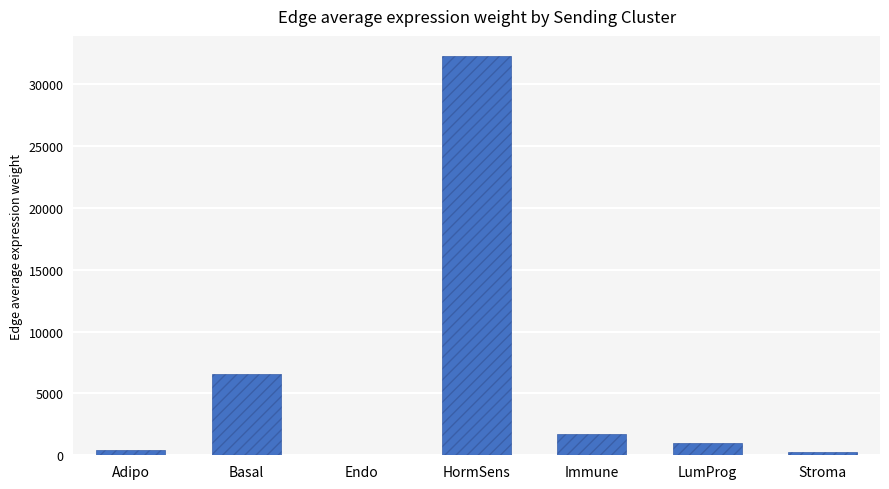

What is the sum of all values?

42309.9